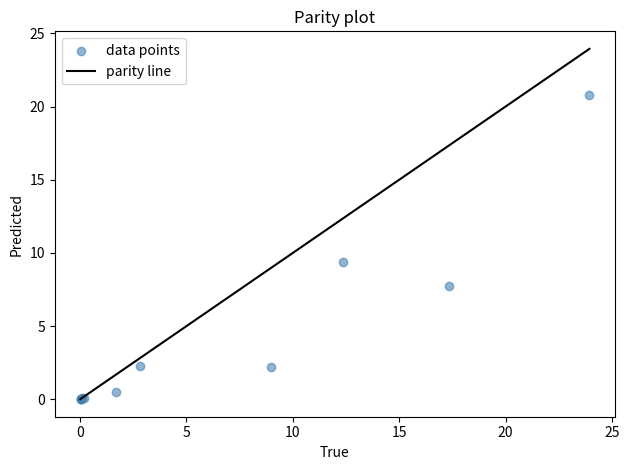

What Y value in the scatter plot is closest to 10?

9.4